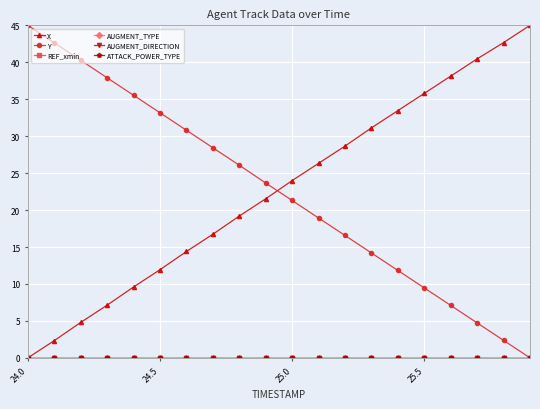

True or false: Y and AUGMENT_DIRECTION intersect in this chart.

False